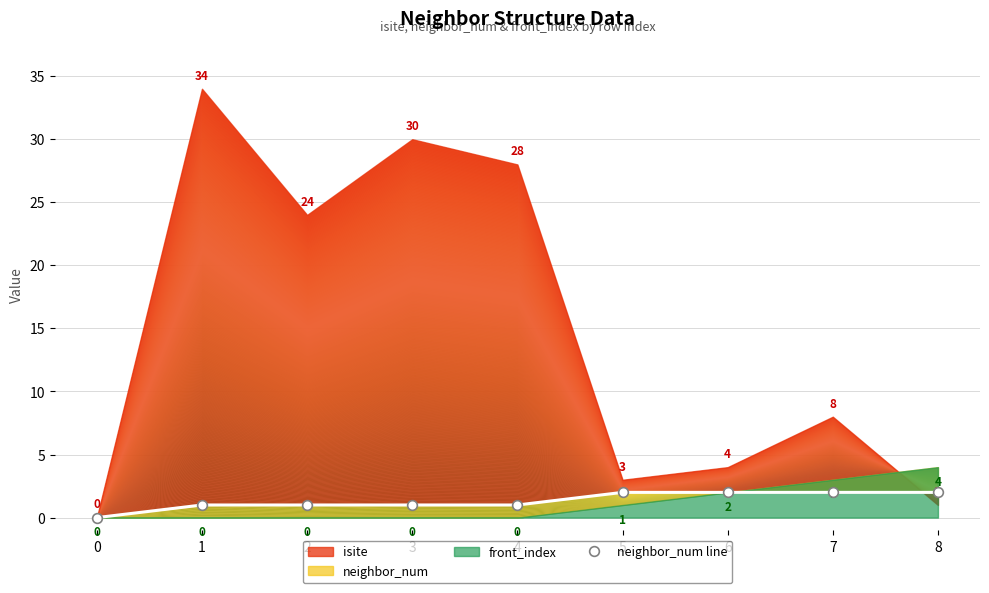

What is the average value?

1